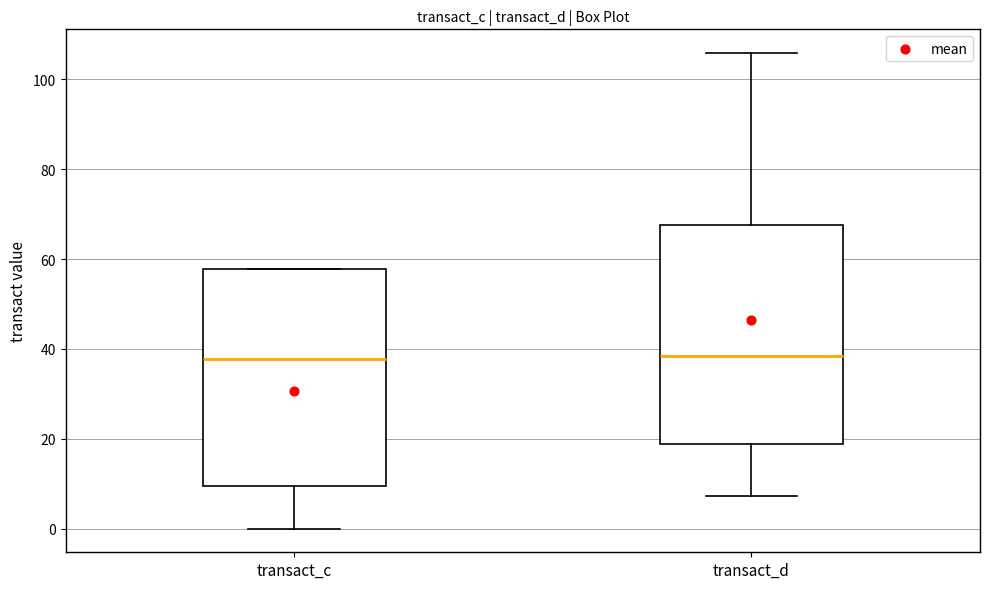

Reading left to right, transcribe this box plot: for each box, give where its median line is, the range the box spans, and where its two whiskers end, as read against the y-axis. The values are not printed on the chart, so give them approximately, as read against the axis.

transact_c: median 38, box 10 to 58, whiskers 0 to 58
transact_d: median 38, box 18 to 68, whiskers 8 to 106